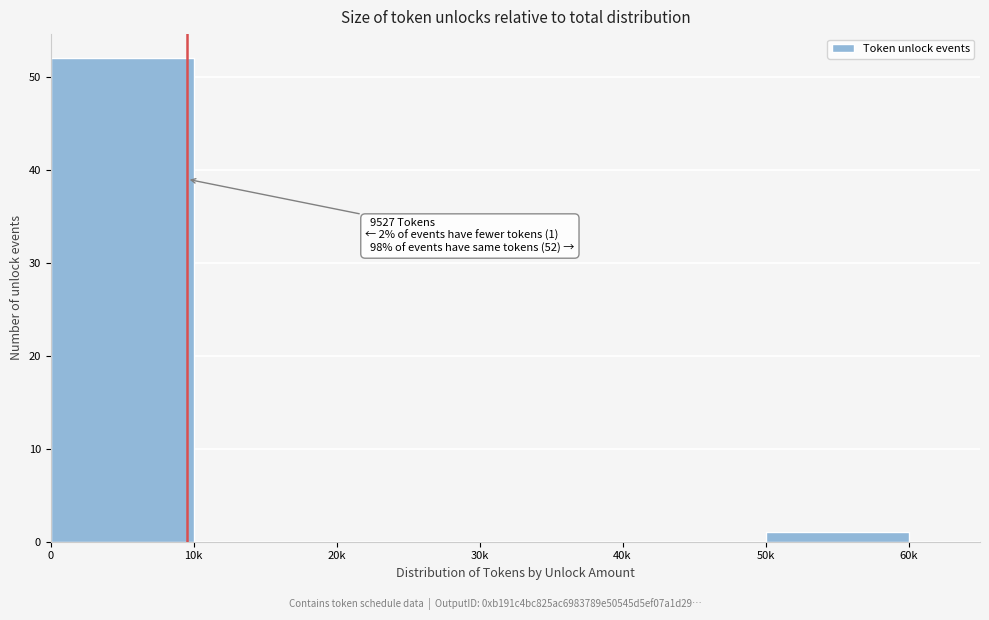

Reading left to right, what are all the values shown in this chart?

0=52	10k=0	20k=0	30k=0	40k=0	50k=1